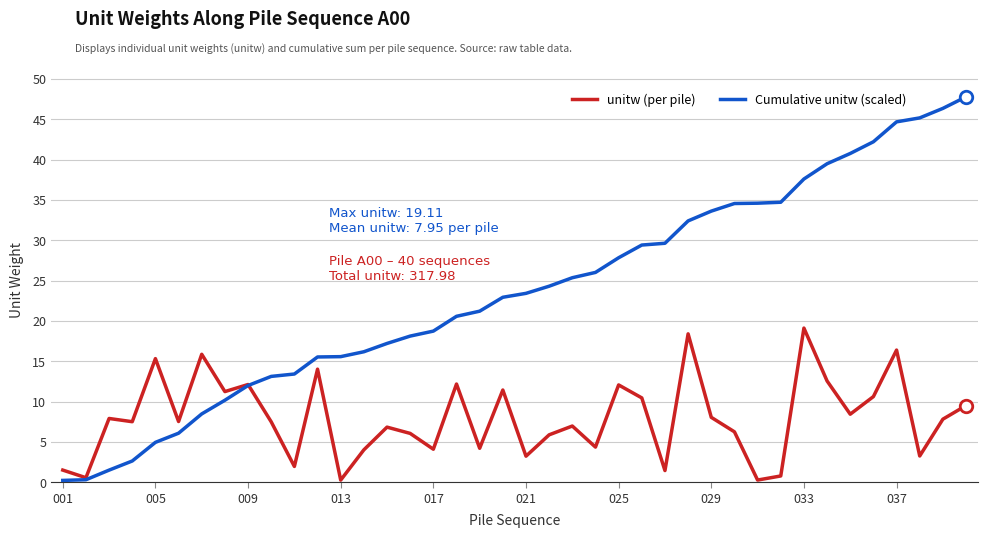

What are all the series names shown in the legend?

unitw (per pile), Cumulative unitw (scaled)